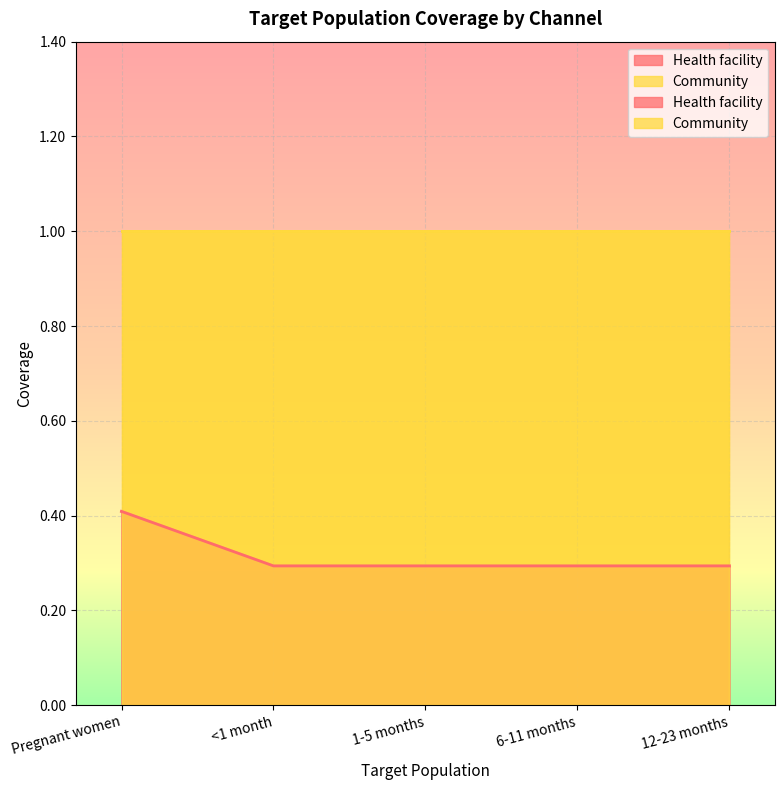

What is the value of the 2nd point from the left?

0.3